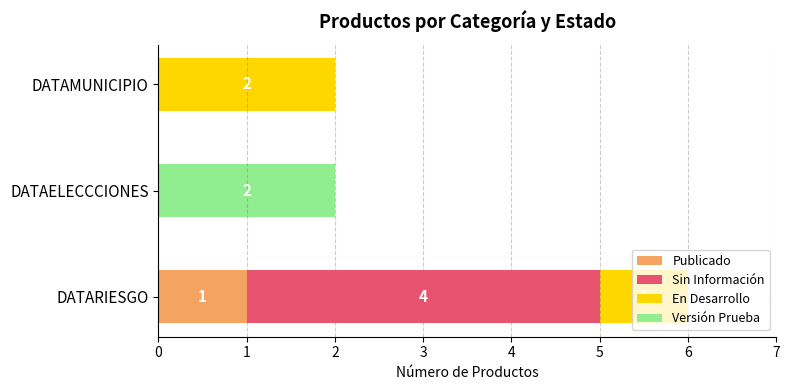

What is the total value across all series at DATARIESGO?

6